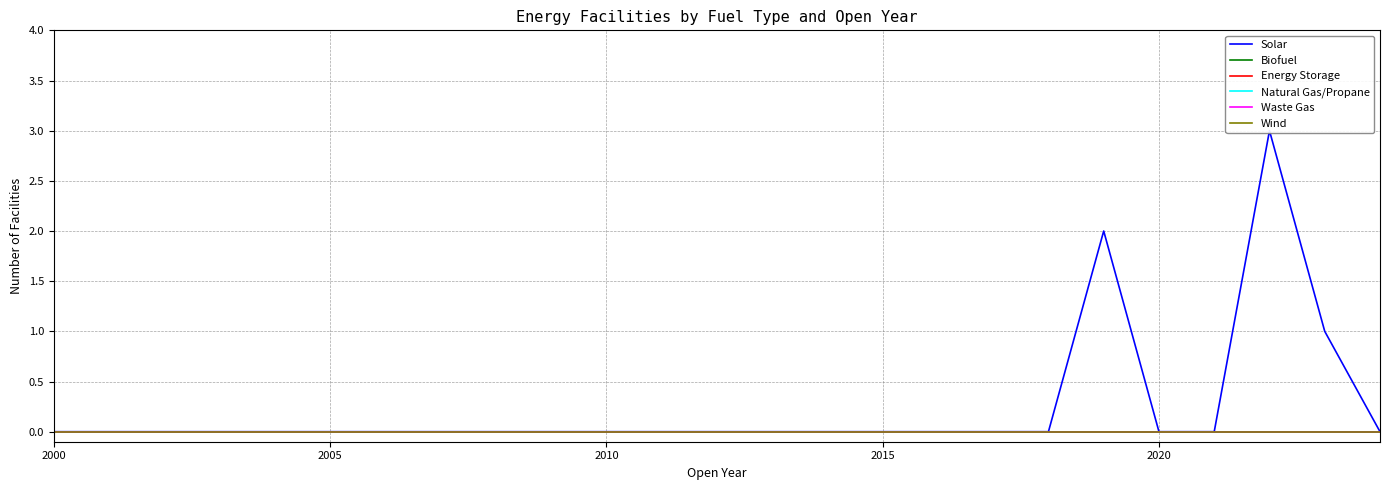

Which series has the largest total across all categories?

Solar